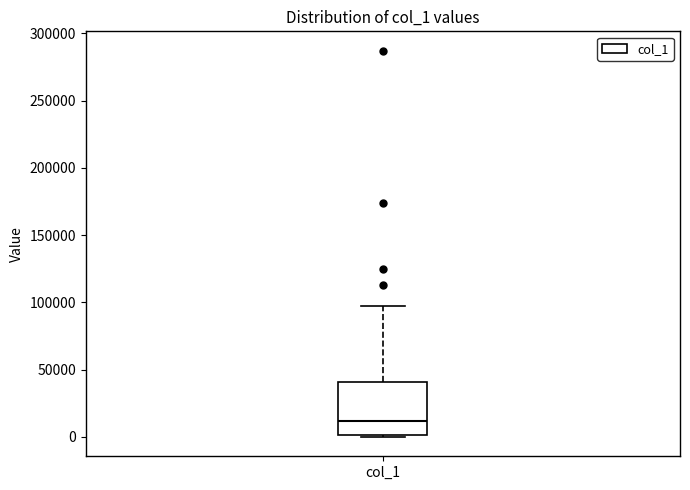

Read this box plot against the y-axis: the position of the median line, the range covered by the box, and the ends of both whiskers. The values are not printed on the chart, so give them approximately, as read against the axis.

median 10000, box 0 to 40000, whiskers 0 to 95000